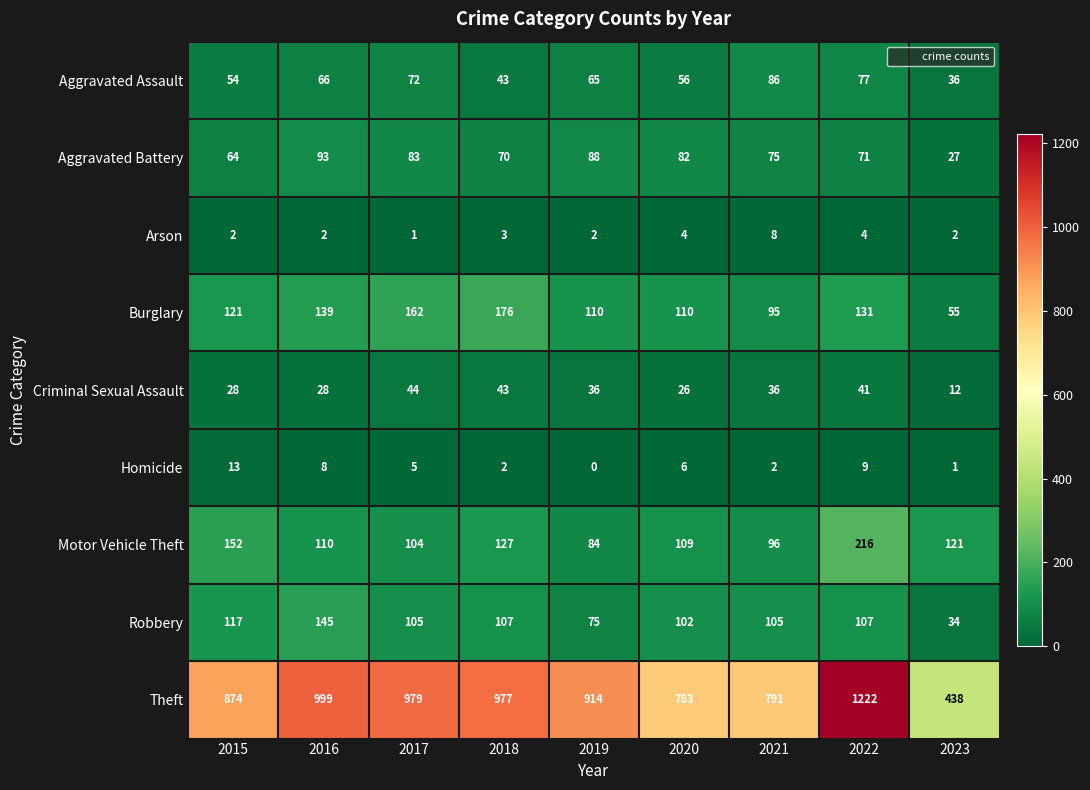

What is the spread (max minus min) of values at 2023?

437